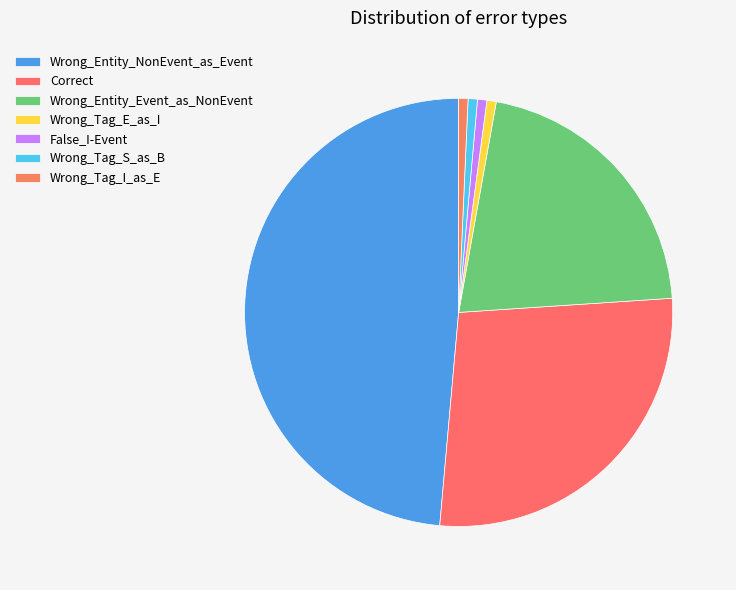

What percentage is the Correct slice, to the nearest percent?

27%